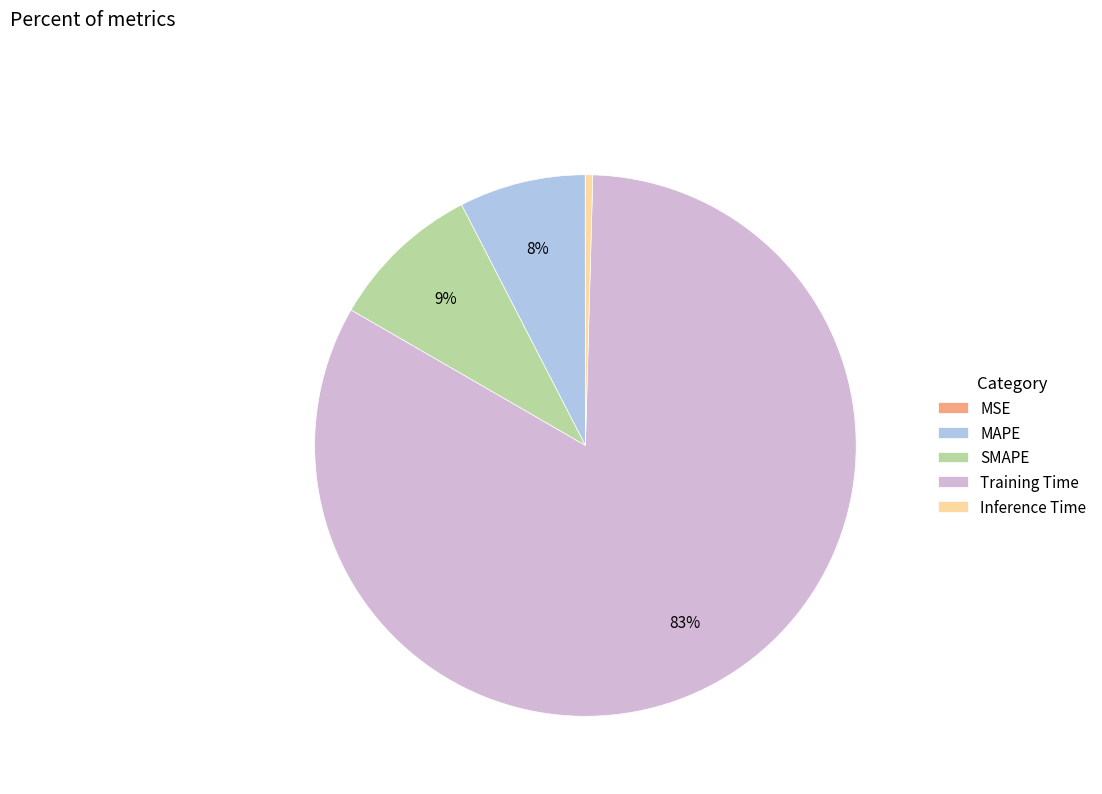

Is Training Time the majority of the pie?

Yes